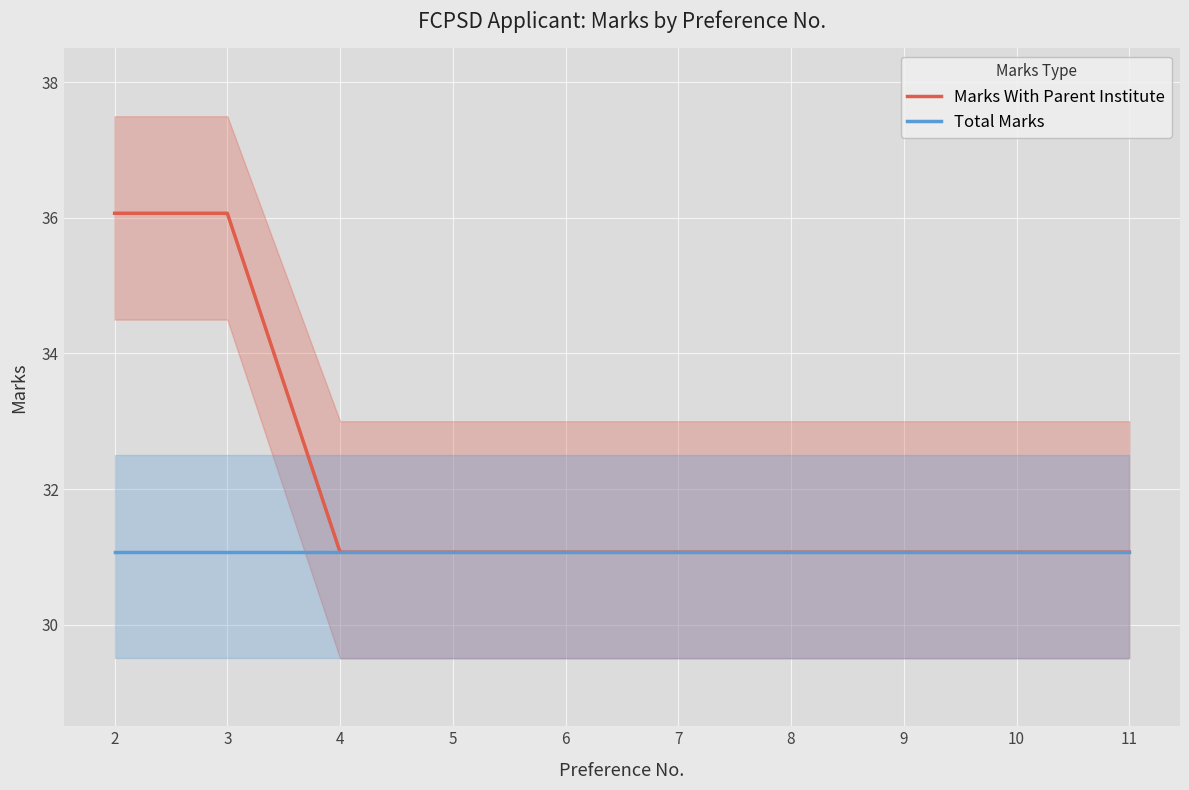

Which series changed the most between 2 and 8?

Marks With Parent Institute